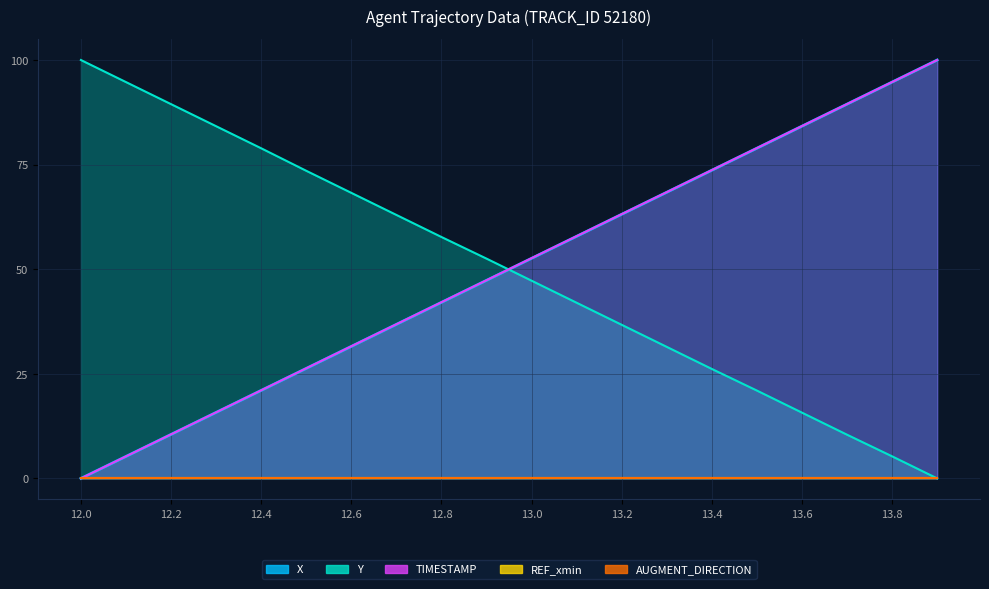

How many categories are shown in the chart?

20